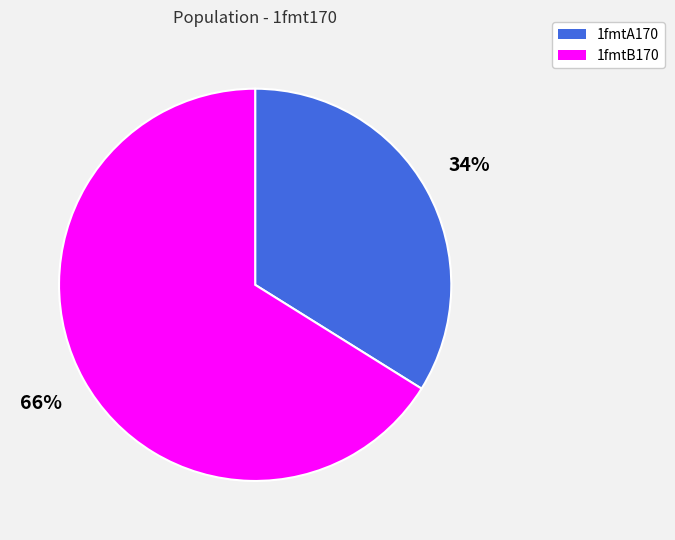

The 1fmtB170 slice represents 80% of the pie. True or false?

False